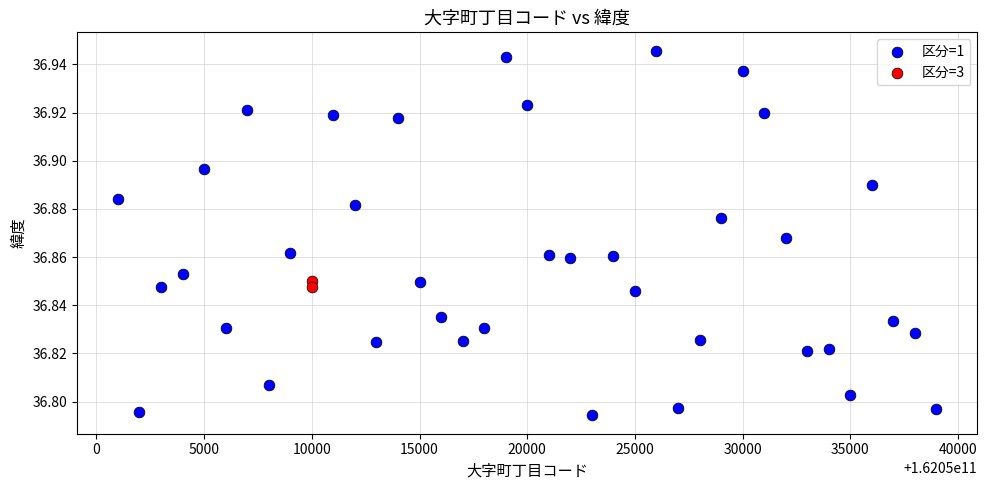

What are all the series names shown in the legend?

区分=1, 区分=3